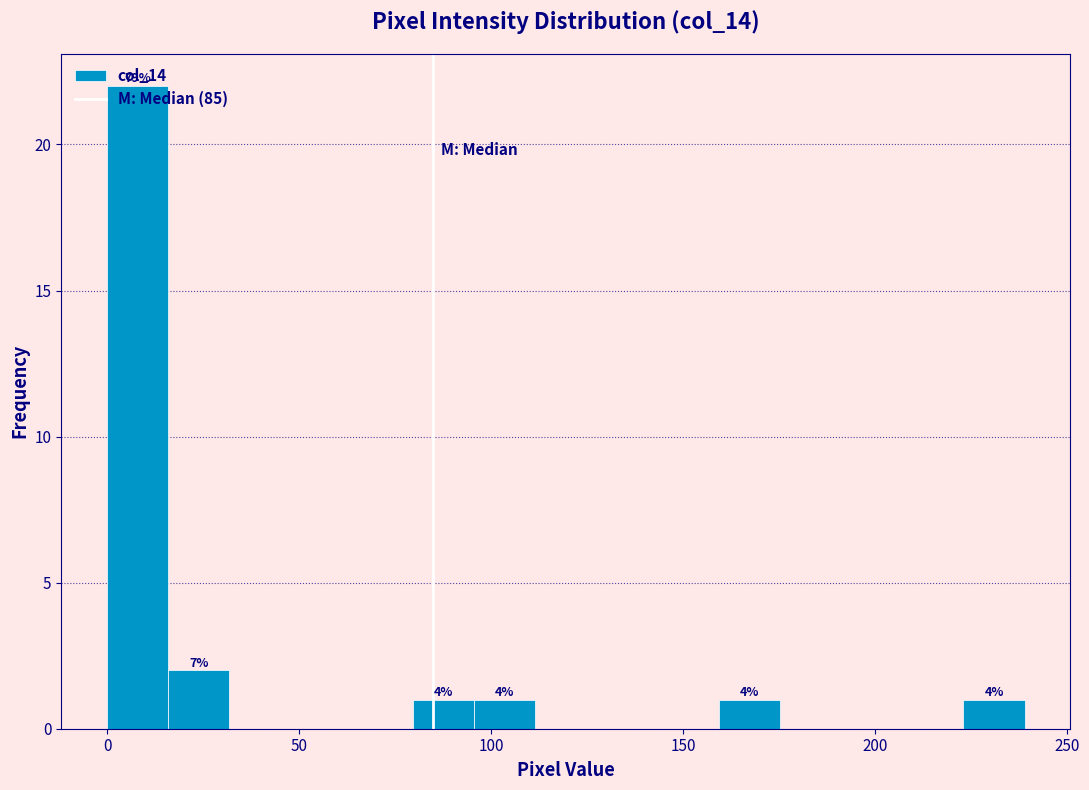

Read against the x-axis, roughly where is the centre of the tallest bar?

10